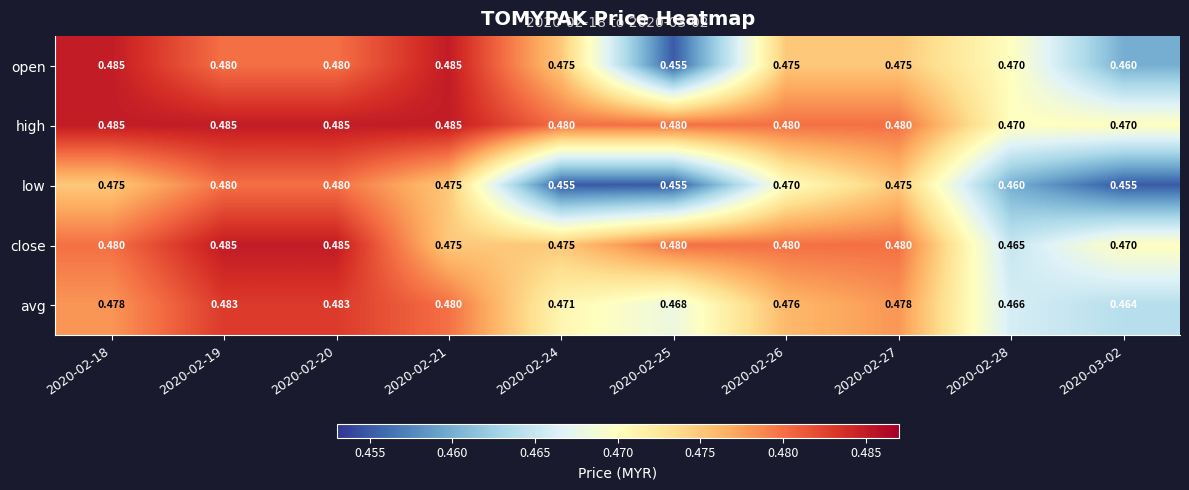

Which series has the widest spread of values?

open